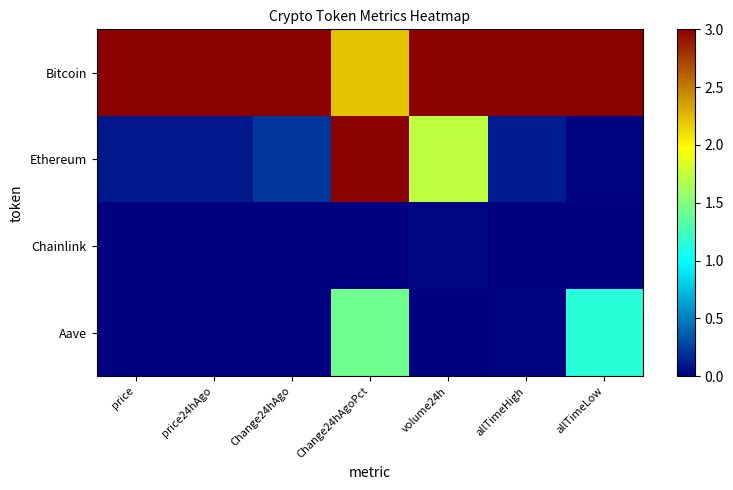

What is the total value across all series at Change24hAgoPct?

6.6